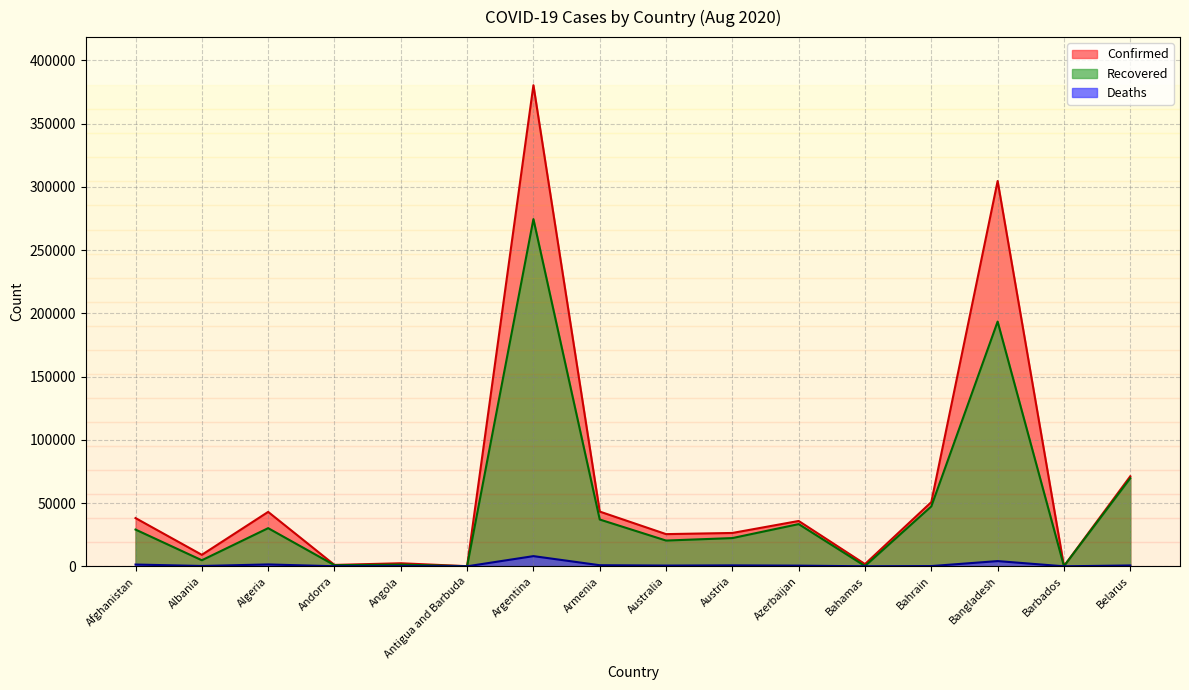

What position from the left is Australia?

9